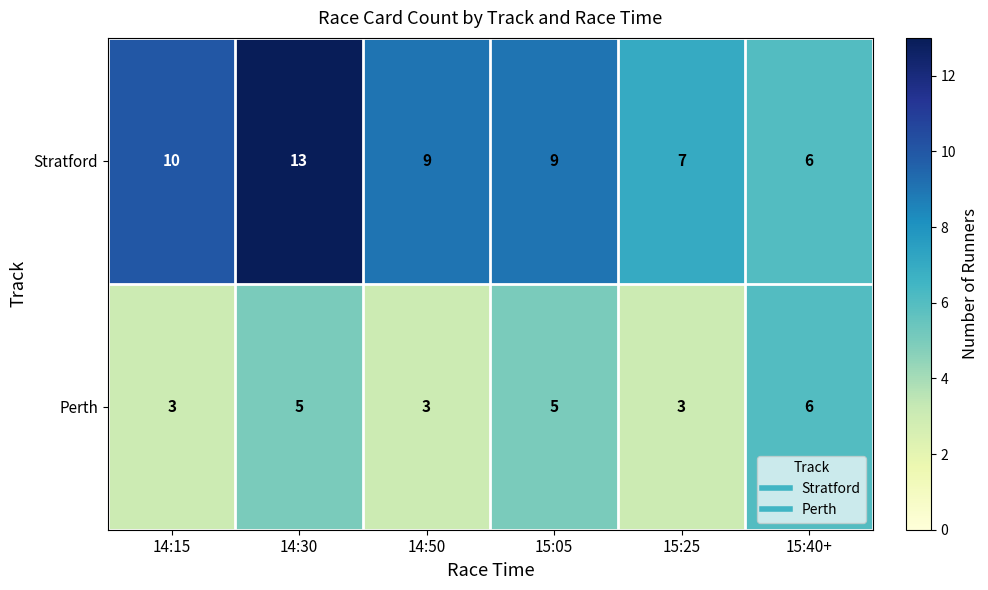

Is it true that Stratford equals 9 at 15:40+?

False